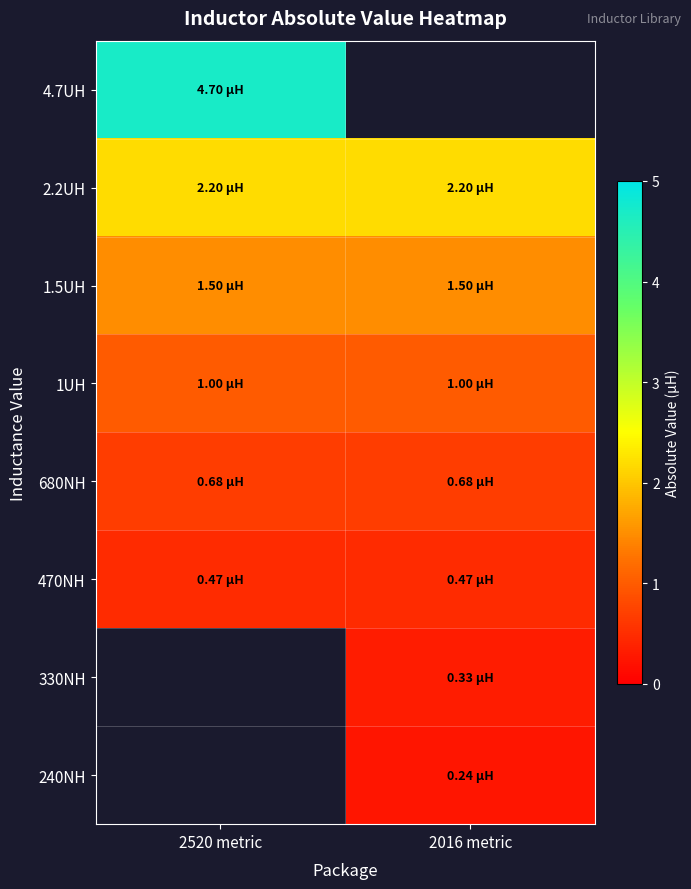

The 330NH series shows 0.3 at 2016 metric. True or false?

True